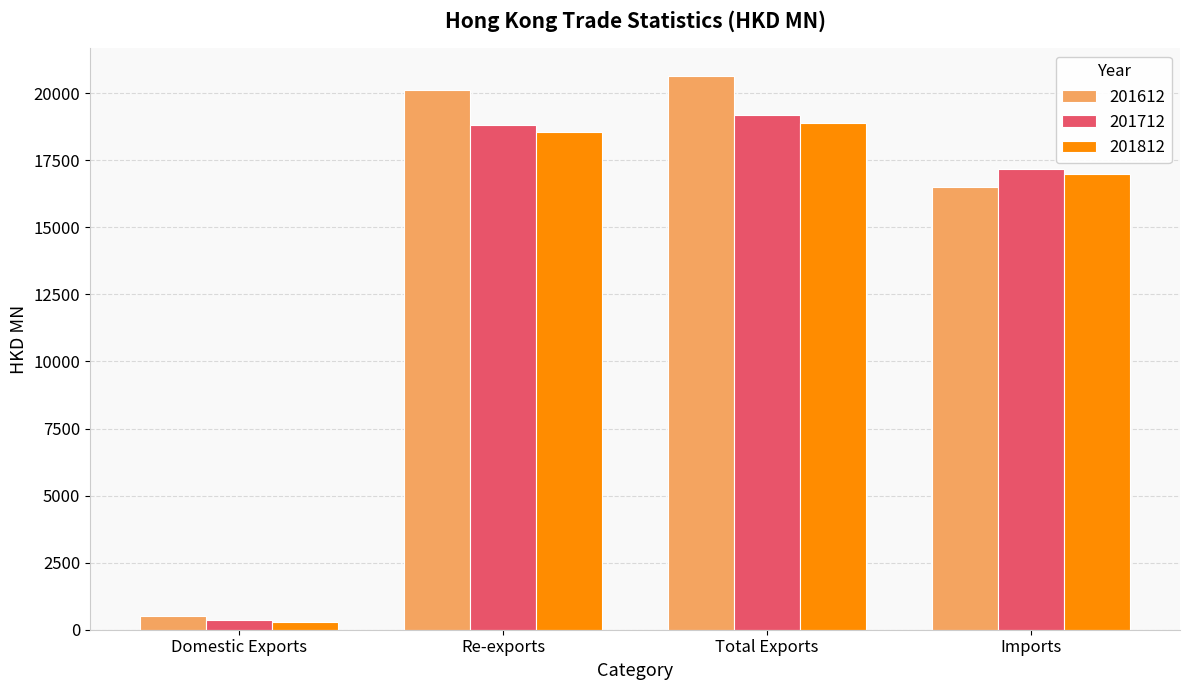

Which series has the widest spread of values?

201612